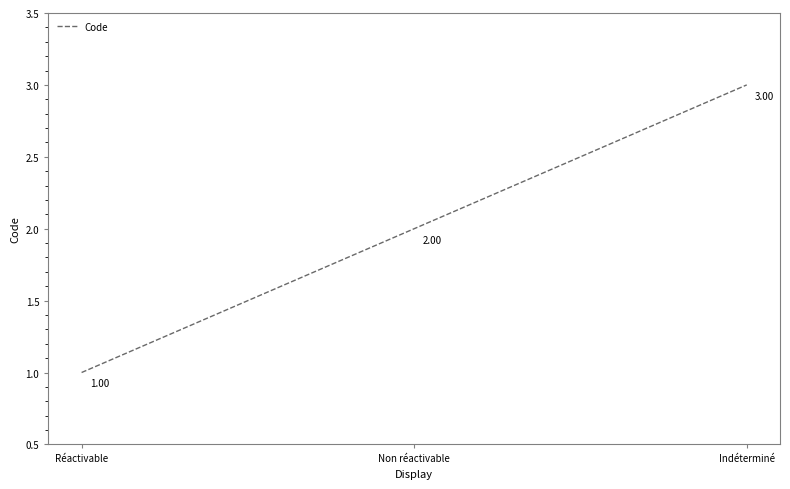

What is the sum of all values?

6